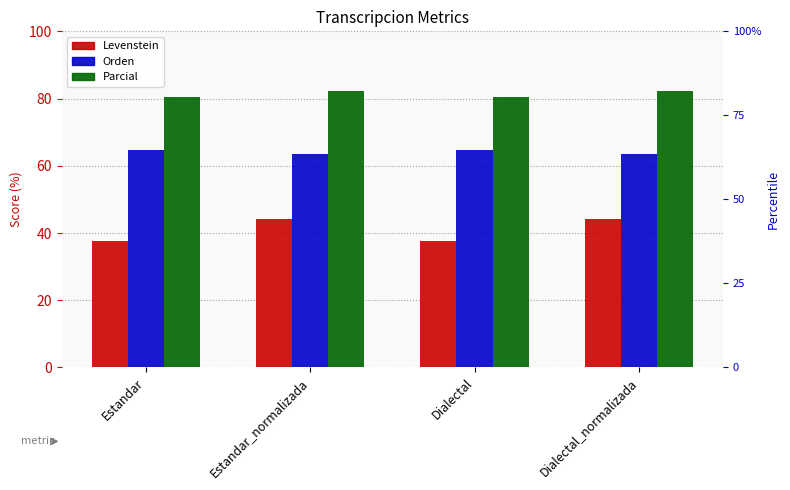

The value of Levenstein at Estandar_normalizada is 44.3. True or false?

True